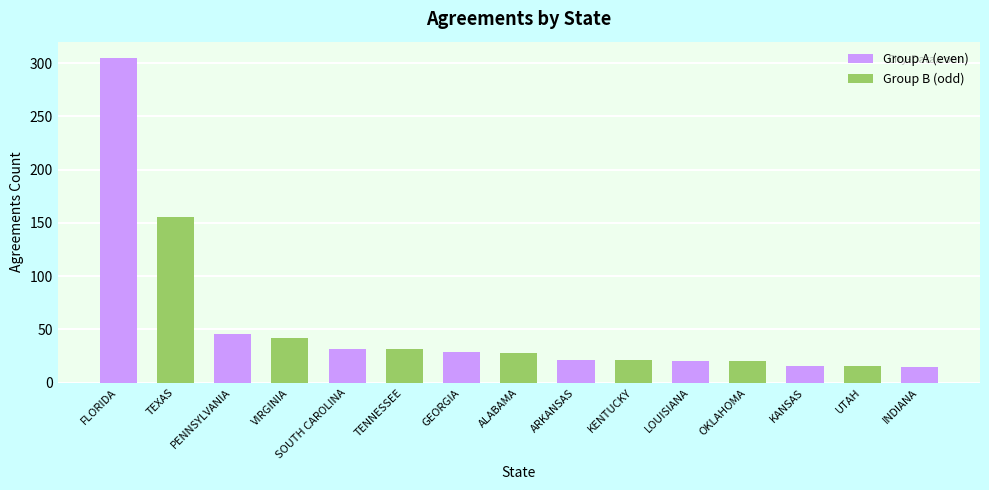

What is the label of the 3rd bar from the left?

PENNSYLVANIA